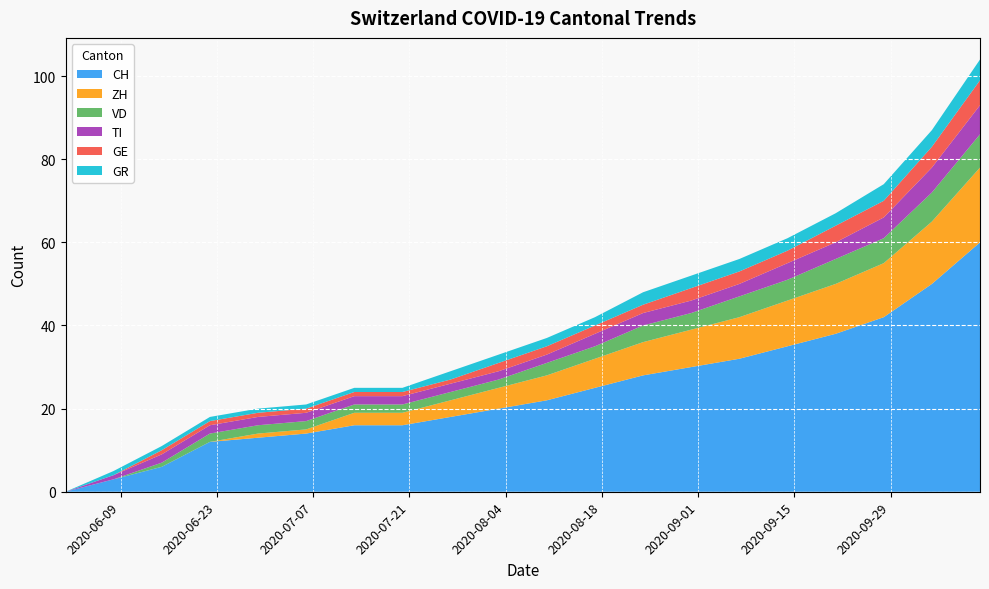

Reading left to right, transcribe all the data shown in this chart.

CH: 2020-06-01=0	2020-06-08=3	2020-06-15=6	2020-06-22=12	2020-06-29=13	2020-07-06=14	2020-07-13=16	2020-07-20=16	2020-07-27=18	2020-08-03=20	2020-08-10=22	2020-08-17=25	2020-08-24=28	2020-08-31=30	2020-09-07=32	2020-09-14=35	2020-09-21=38	2020-09-28=42	2020-10-05=50	2020-10-12=60
ZH: 2020-06-01=0	2020-06-08=0	2020-06-15=0	2020-06-22=0	2020-06-29=1	2020-07-06=1	2020-07-13=3	2020-07-20=3	2020-07-27=4	2020-08-03=5	2020-08-10=6	2020-08-17=7	2020-08-24=8	2020-08-31=9	2020-09-07=10	2020-09-14=11	2020-09-21=12	2020-09-28=13	2020-10-05=15	2020-10-12=18
VD: 2020-06-01=0	2020-06-08=0	2020-06-15=1	2020-06-22=2	2020-06-29=2	2020-07-06=2	2020-07-13=2	2020-07-20=2	2020-07-27=2	2020-08-03=2	2020-08-10=3	2020-08-17=3	2020-08-24=4	2020-08-31=4	2020-09-07=5	2020-09-14=5	2020-09-21=6	2020-09-28=6	2020-10-05=7	2020-10-12=8
TI: 2020-06-01=0	2020-06-08=1	2020-06-15=2	2020-06-22=2	2020-06-29=2	2020-07-06=2	2020-07-13=2	2020-07-20=2	2020-07-27=2	2020-08-03=2	2020-08-10=2	2020-08-17=3	2020-08-24=3	2020-08-31=3	2020-09-07=3	2020-09-14=4	2020-09-21=4	2020-09-28=5	2020-10-05=6	2020-10-12=7
GE: 2020-06-01=0	2020-06-08=0	2020-06-15=1	2020-06-22=1	2020-06-29=1	2020-07-06=1	2020-07-13=1	2020-07-20=1	2020-07-27=1	2020-08-03=2	2020-08-10=2	2020-08-17=2	2020-08-24=2	2020-08-31=3	2020-09-07=3	2020-09-14=3	2020-09-21=4	2020-09-28=4	2020-10-05=5	2020-10-12=6
GR: 2020-06-01=0	2020-06-08=1	2020-06-15=1	2020-06-22=1	2020-06-29=1	2020-07-06=1	2020-07-13=1	2020-07-20=1	2020-07-27=2	2020-08-03=2	2020-08-10=2	2020-08-17=2	2020-08-24=3	2020-08-31=3	2020-09-07=3	2020-09-14=3	2020-09-21=3	2020-09-28=4	2020-10-05=4	2020-10-12=5